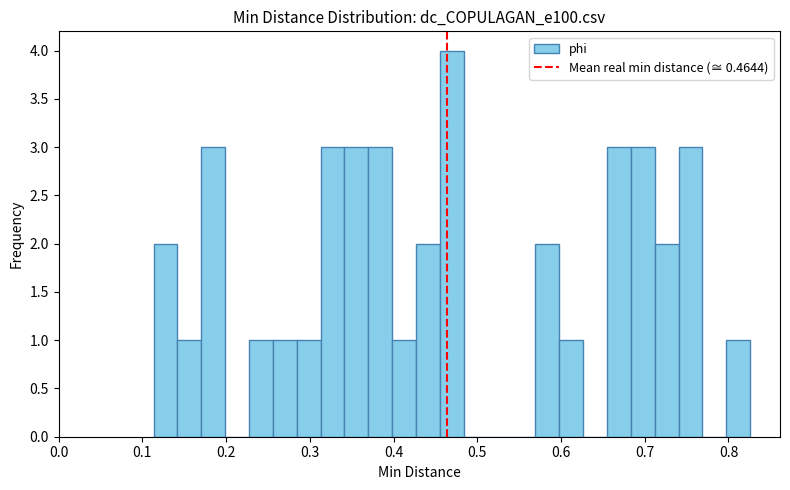

Around what value on the x-axis is the tallest bar? Give the approximate position of its centre, as read against the axis.

0.47